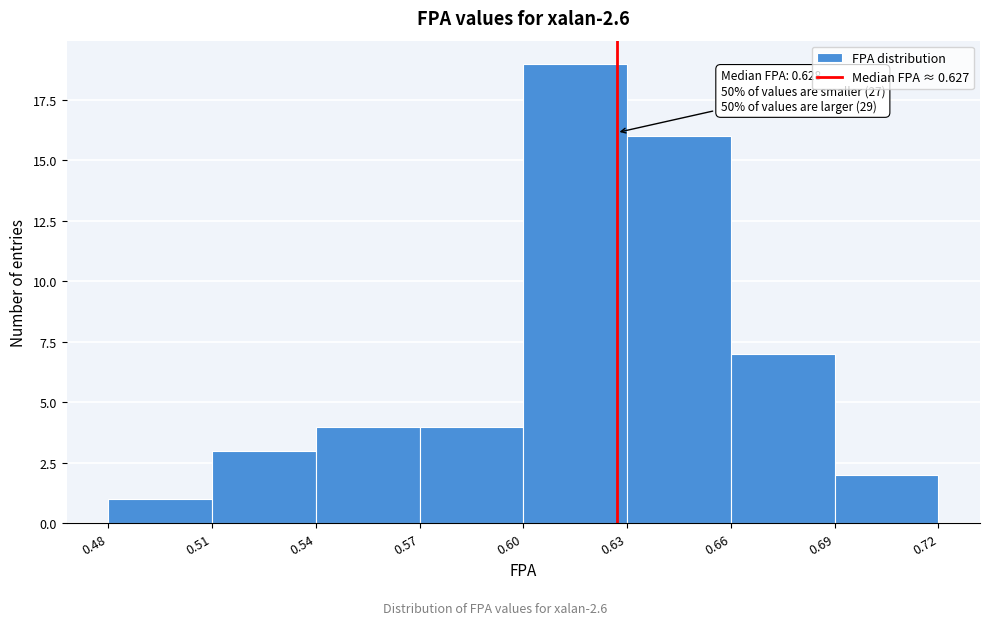

Which range on the x-axis has the tallest bar?

0.60 to 0.63